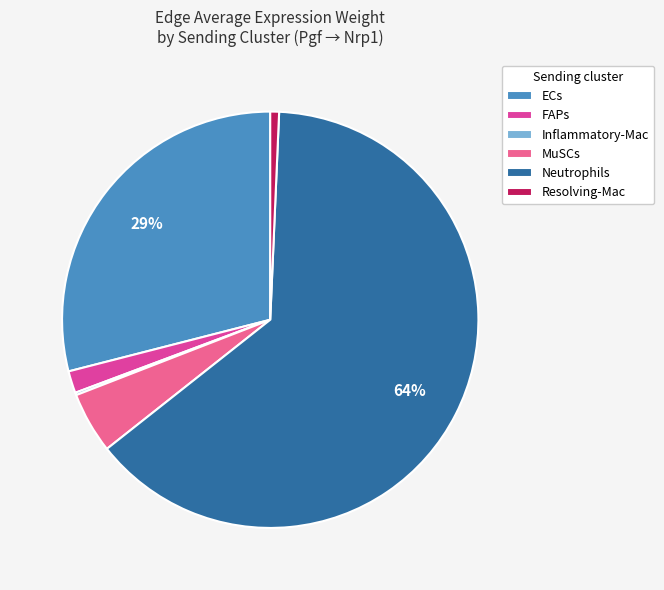

Do MuSCs and Resolving-Mac together represent more than half of the pie?

No